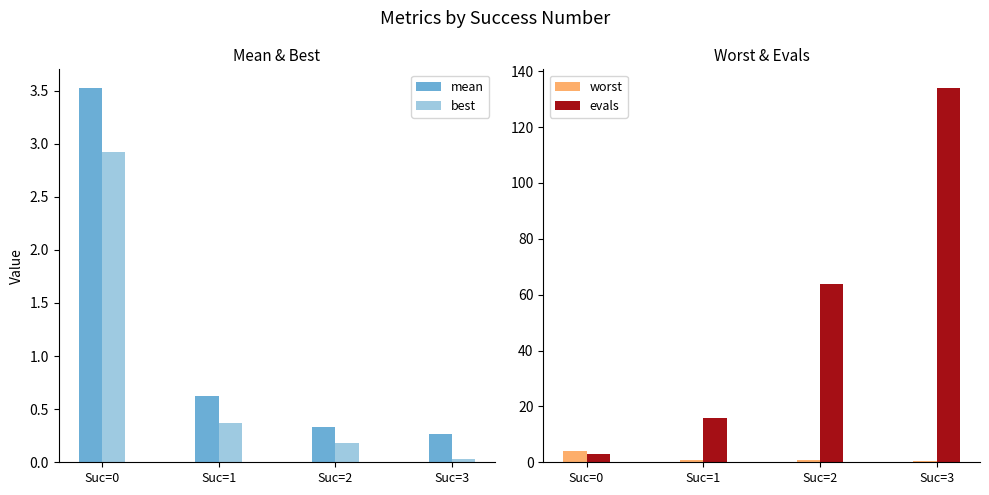

List the series in order of their peak value, lowest first.

best, mean, worst, evals